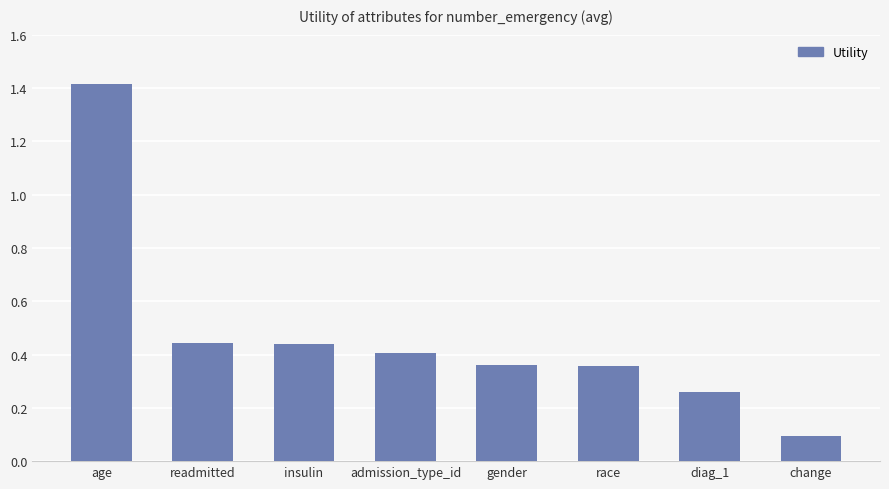

True or false: the data shows 0.6 at race.

False